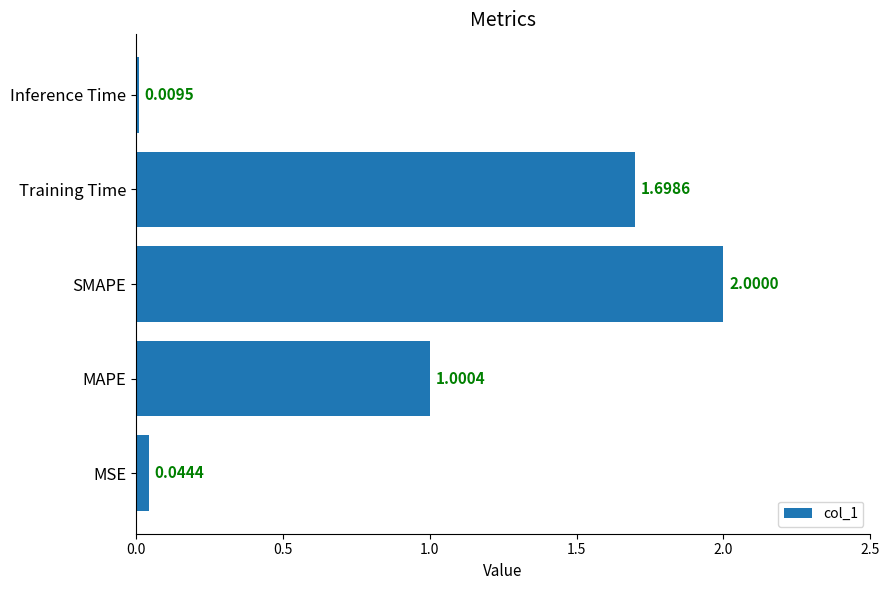

Which category has the lowest value across all series?

Inference Time